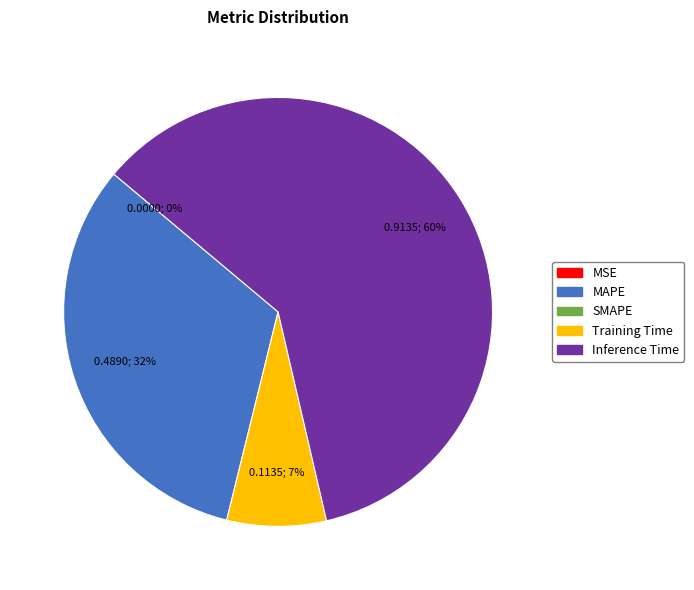

To the nearest percent, what is the average slice percentage?

25%